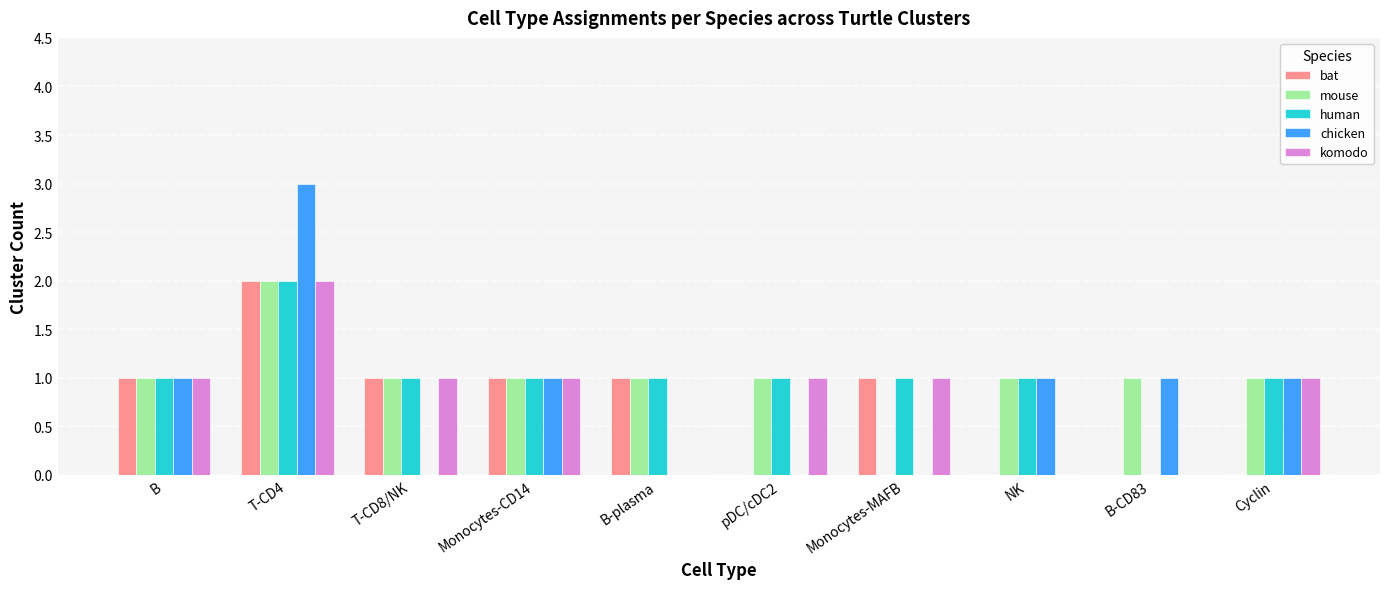

Is it true that chicken equals 2 at Monocytes-CD14?

False